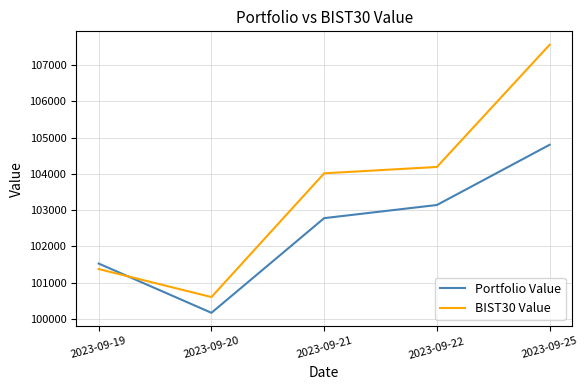

Does the chart display data point markers on the line(s)?

No